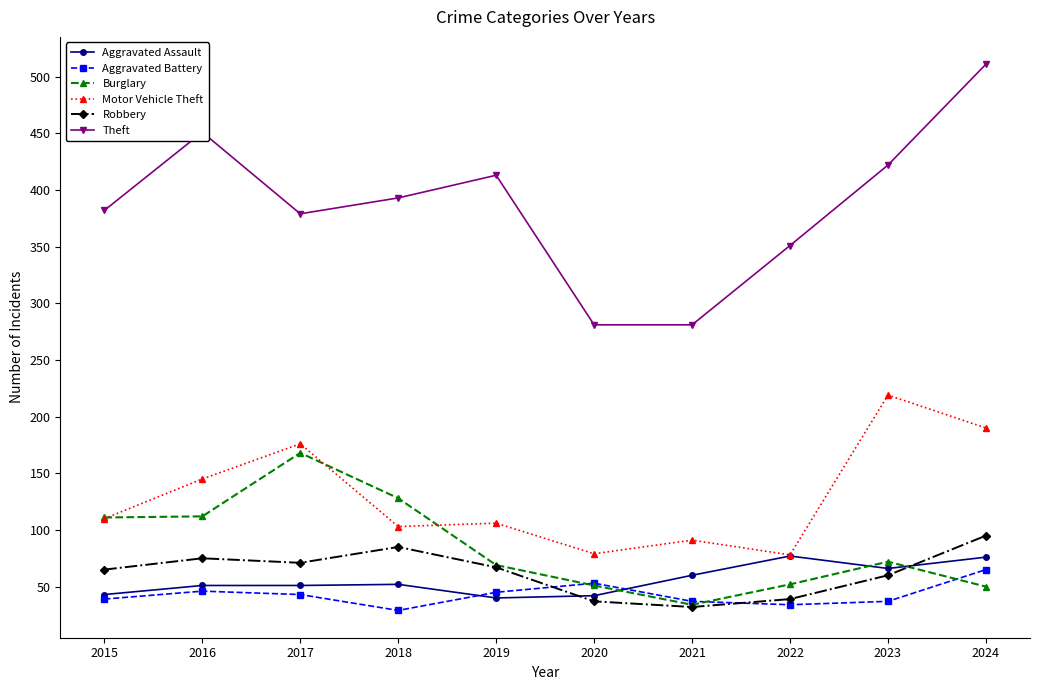

True or false: Theft has more than 1 interior local peaks.

True